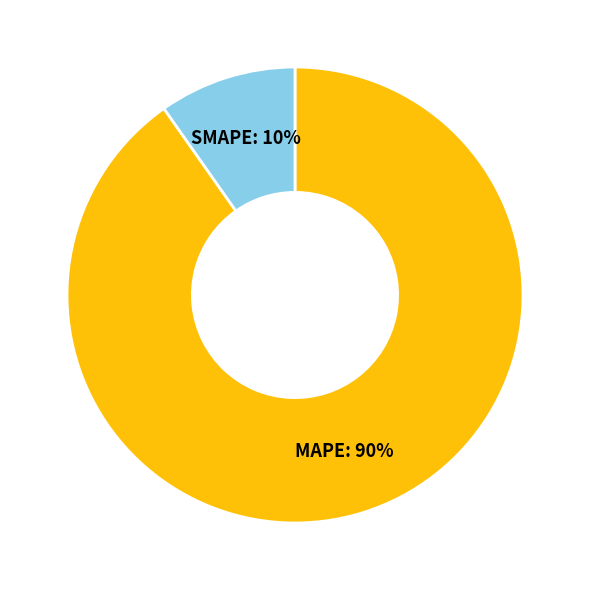

Is it true that MAPE is 99% of the pie?

False